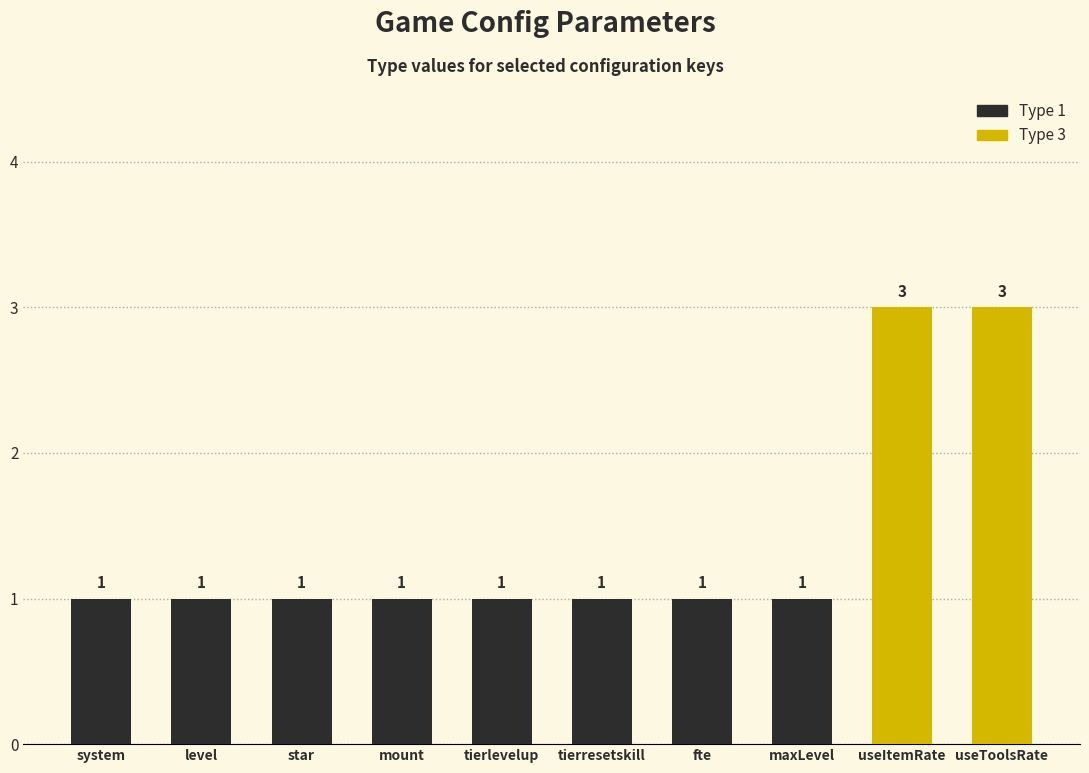

Reading left to right, extract all data points from this chart.

1	1	1	1	1	1	1	1	3	3